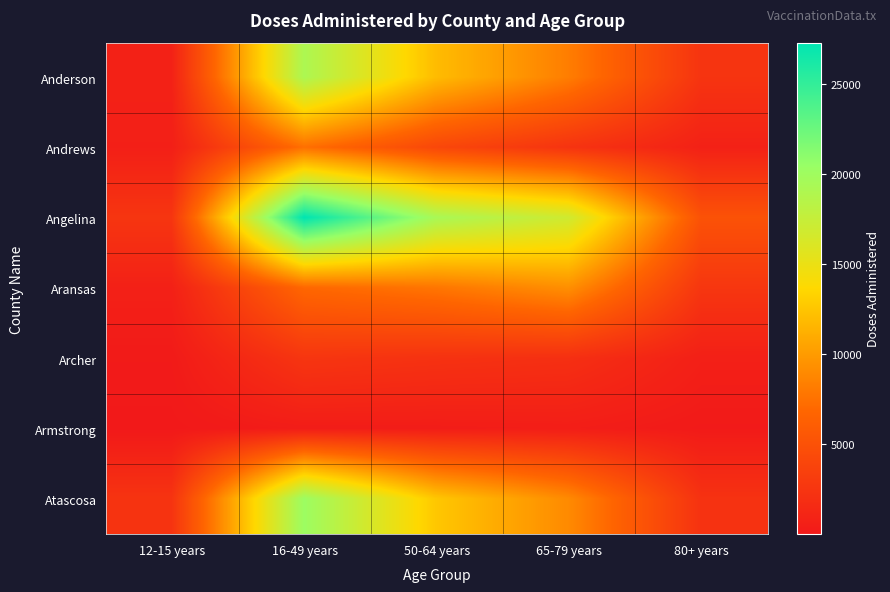

Reading left to right, list all the values displayed in this chart.

Anderson: 12-15 years=771	16-49 years=19113	50-64 years=11938	65-79 years=8247	80+ years=2420
Andrews: 12-15 years=586	16-49 years=7429	50-64 years=4120	65-79 years=2369	80+ years=749
Angelina: 12-15 years=2534	16-49 years=27266	50-64 years=19378	65-79 years=16856	80+ years=5093
Aransas: 12-15 years=697	16-49 years=6890	50-64 years=7776	65-79 years=9294	80+ years=2600
Archer: 12-15 years=182	16-49 years=2524	50-64 years=2215	65-79 years=1999	80+ years=625
Armstrong: 12-15 years=13	16-49 years=353	50-64 years=364	65-79 years=450	80+ years=141
Atascosa: 12-15 years=2382	16-49 years=20177	50-64 years=12598	65-79 years=8981	80+ years=2229